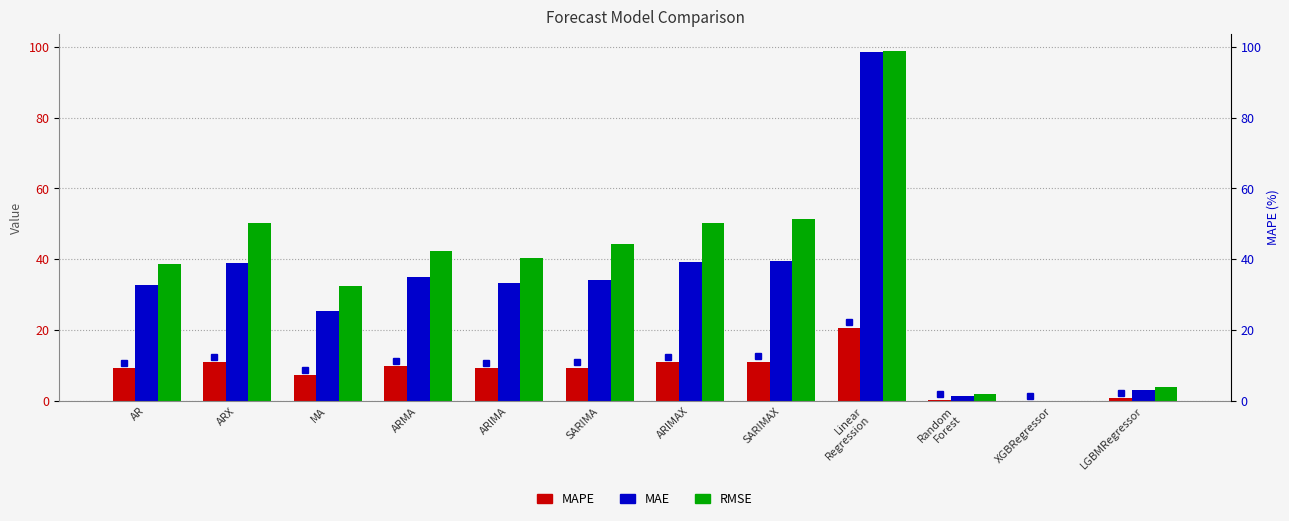

How many distinct data groups are displayed?

3